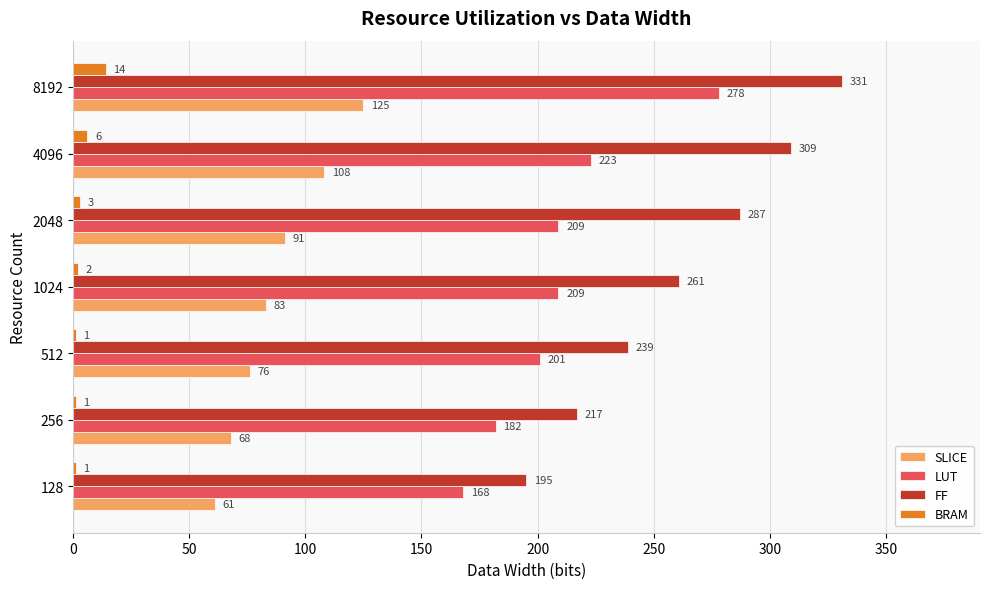

Between 128 and 512, which series saw the biggest shift?

FF